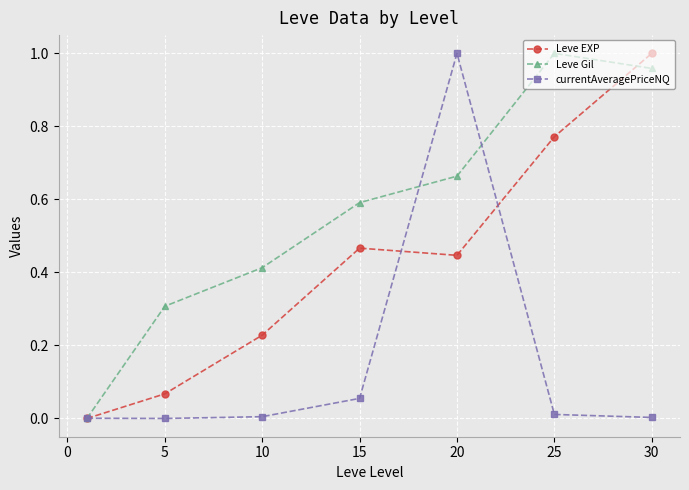

Which series has the largest total across all categories?

Leve Gil